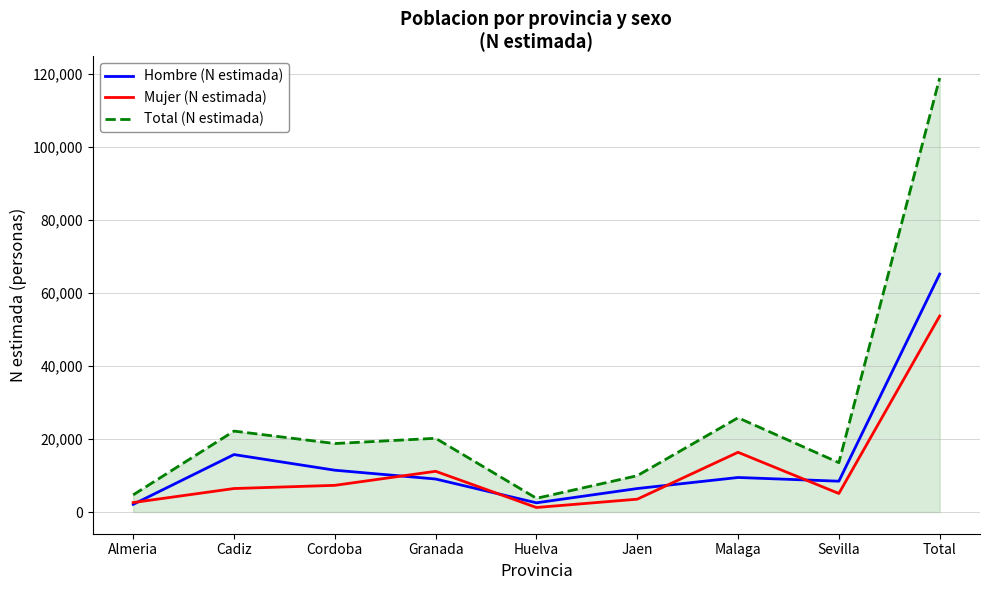

Does the chart have visible grid lines?

Yes